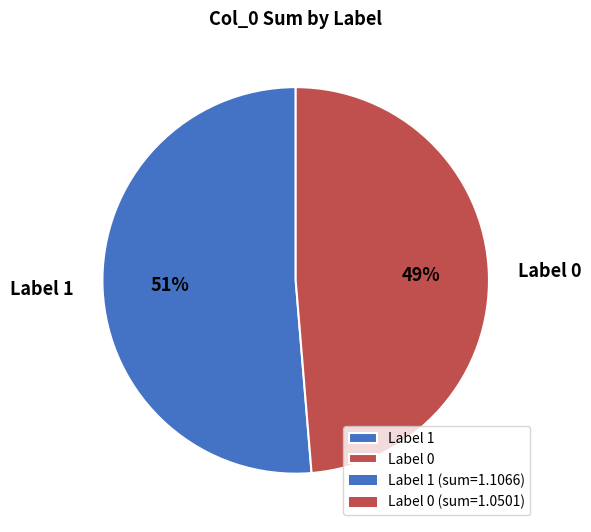

The Label 0 slice represents 65% of the pie. True or false?

False